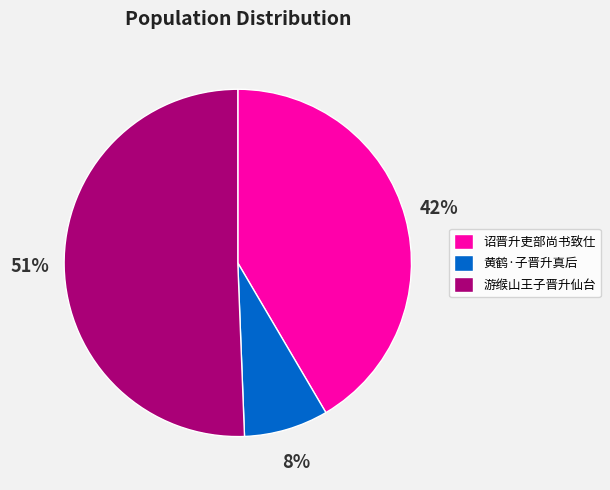

What is the ratio of the value at 黄鹤·子晋升真后 to the value at 游缑山王子晋升仙台?

0.2